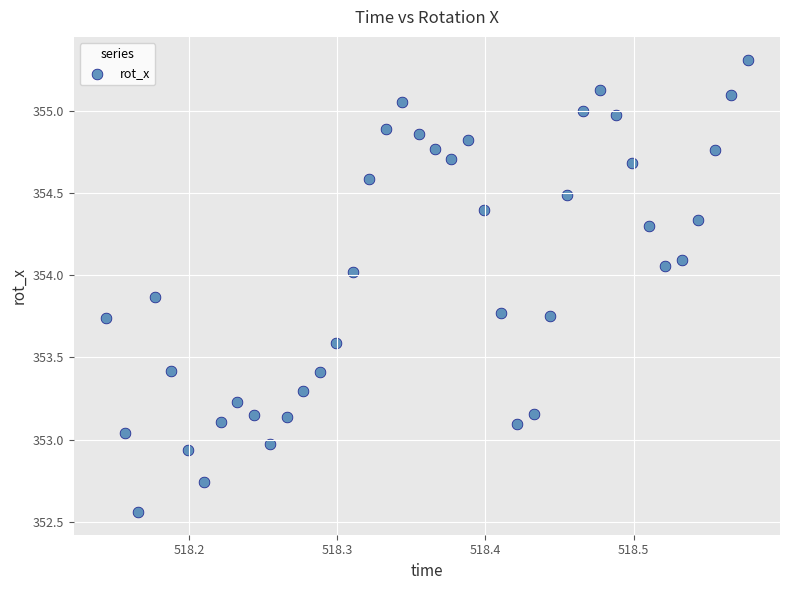

What is the range of X values (max minus min)?

0.4